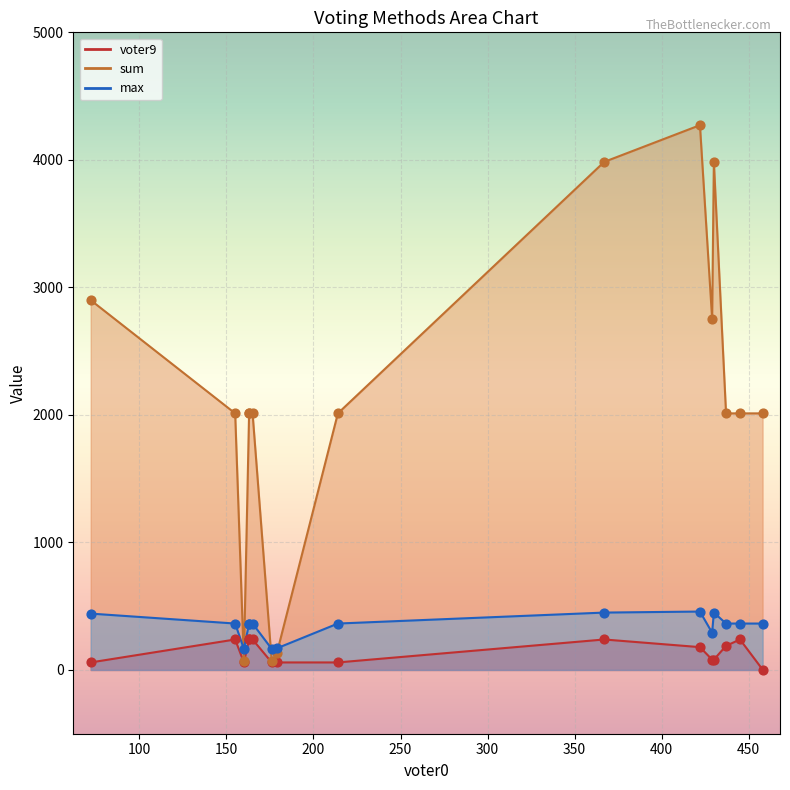

What are all the series names shown in the legend?

voter9, sum, max